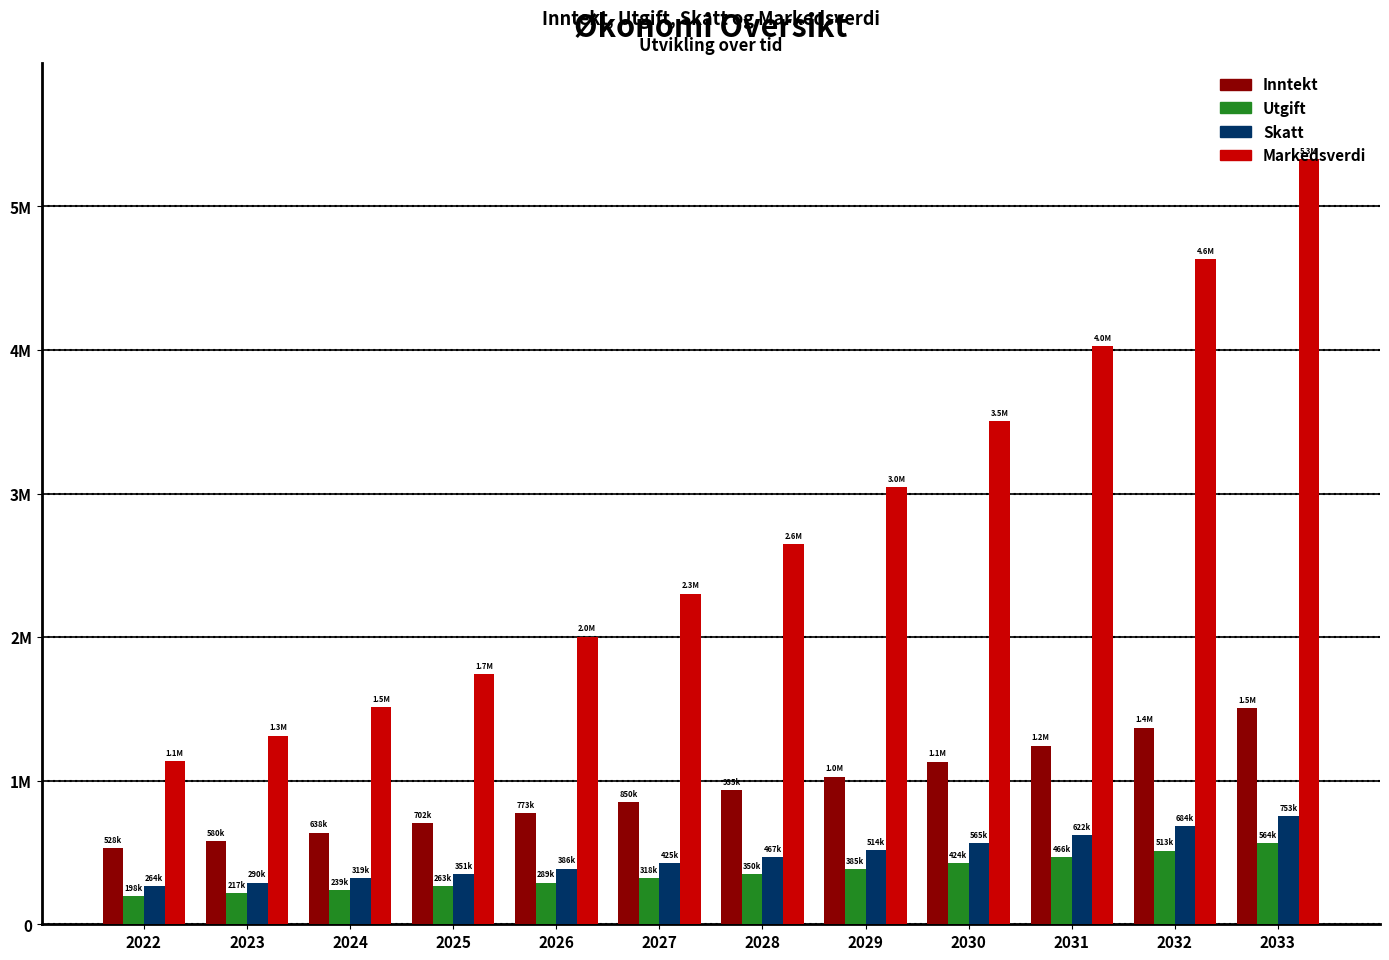

At which label is Utgift closest to 381458?

2029